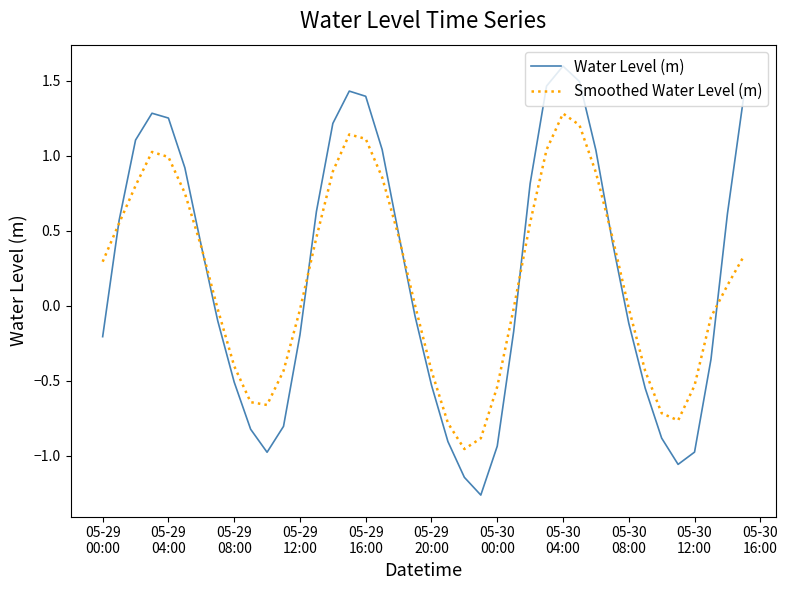

Which series has the largest range (max minus min)?

Water Level (m)